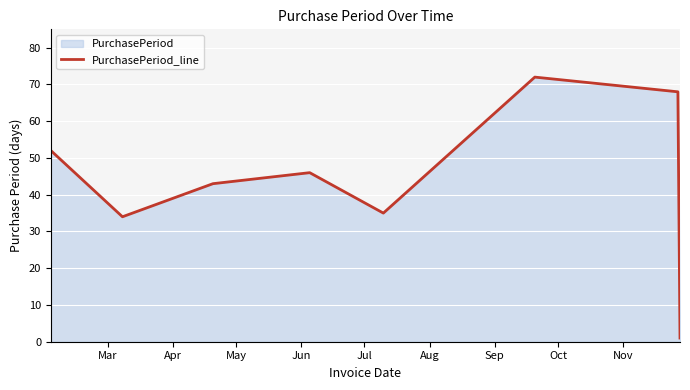

What is the difference between the maximum and second lowest values?

38